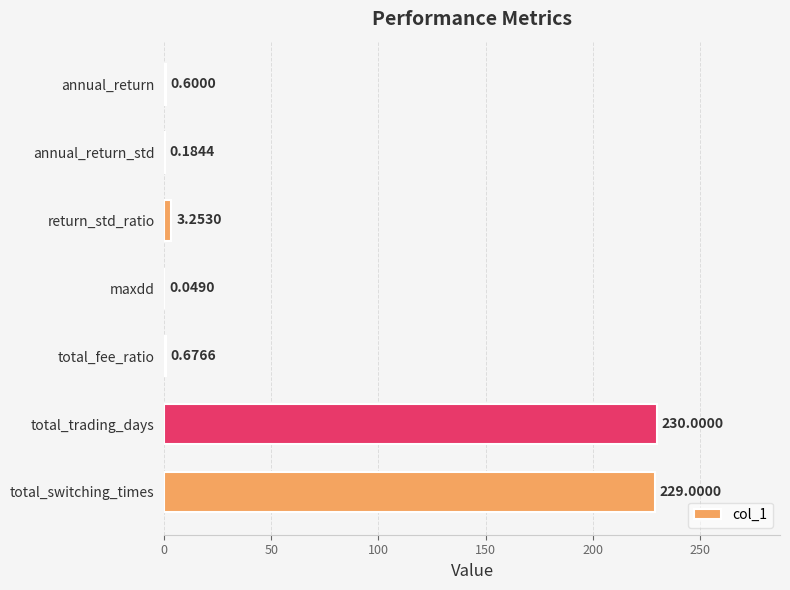

Between annual_return and return_std_ratio, which is larger?

return_std_ratio